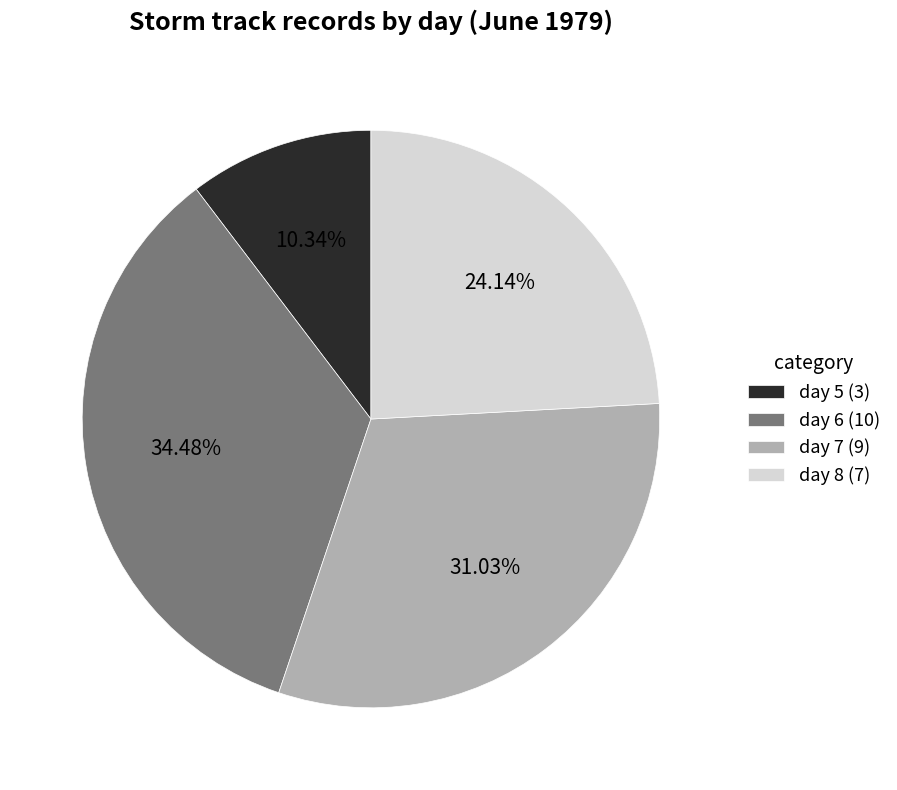

Which category has the biggest portion of the pie?

day 6